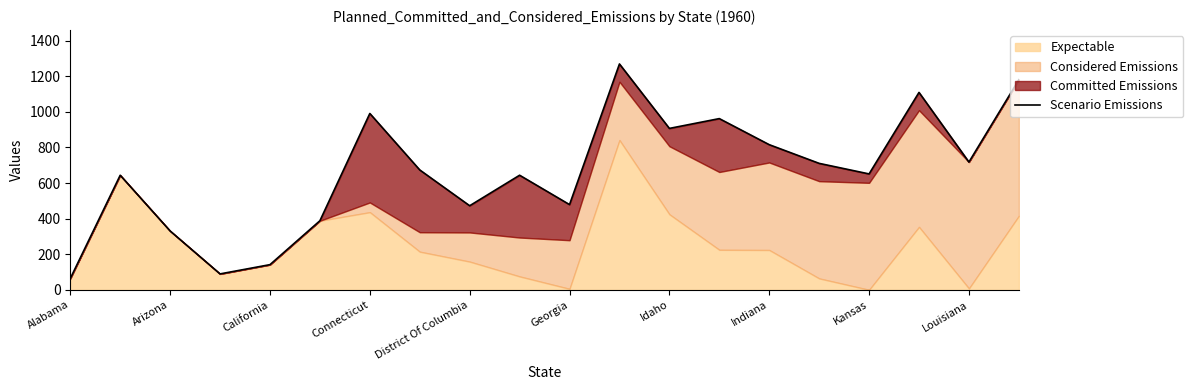

Rank the categories by value from highest to lowest.

11, 19, 17, Idaho, 13, 12, 14, 18, 15, Indiana, 16, Louisiana, Arizona, 10, Kansas, Georgia, California, District Of Columbia, Connecticut, Alabama